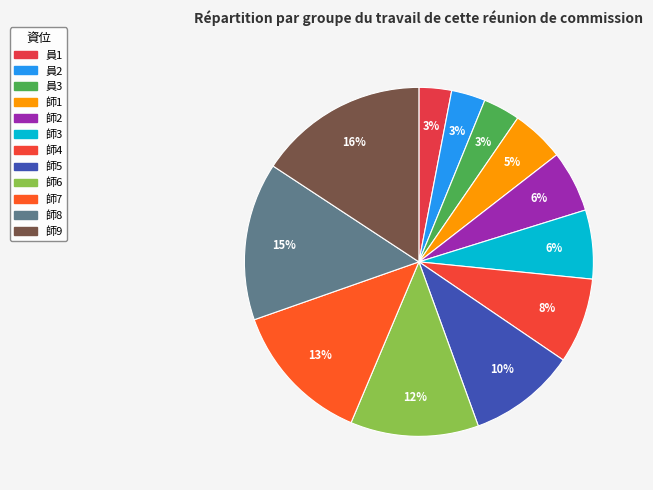

The 師7 slice represents 6% of the pie. True or false?

False